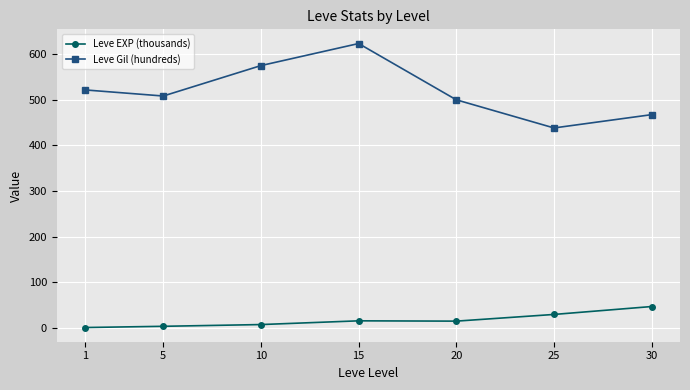

Is the value of Leve Gil (hundreds) at 20 greater than the value of Leve EXP (thousands) at 30?

Yes